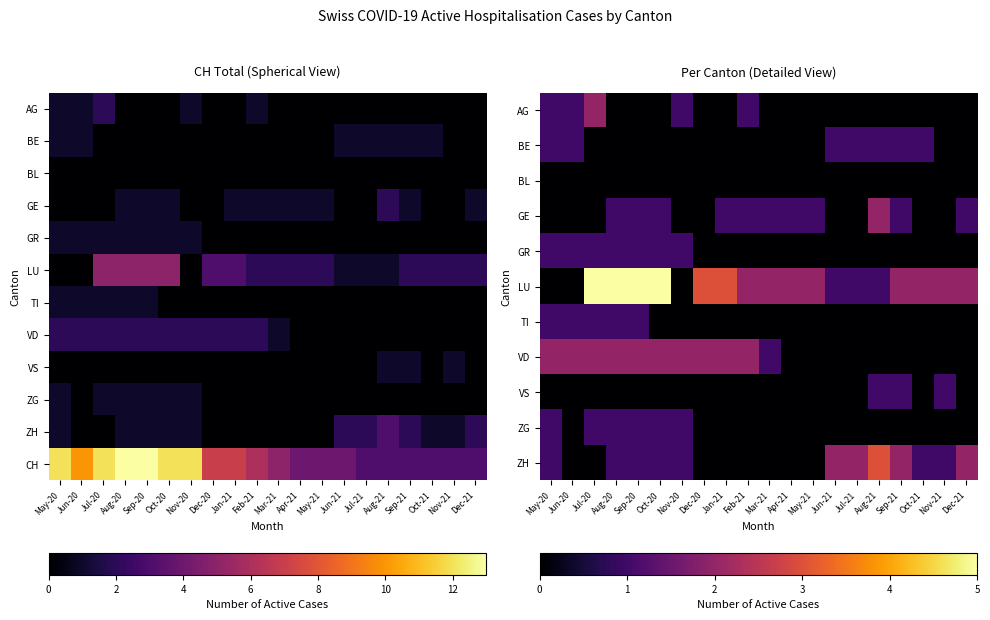

What is the total value across all series at Nov-20?

18